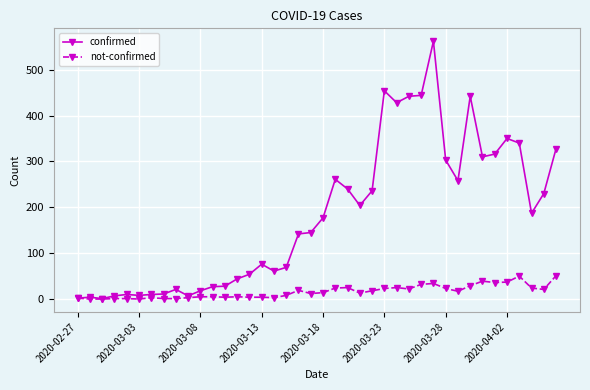

List the series in order of their overall mean, highest first.

confirmed, not-confirmed